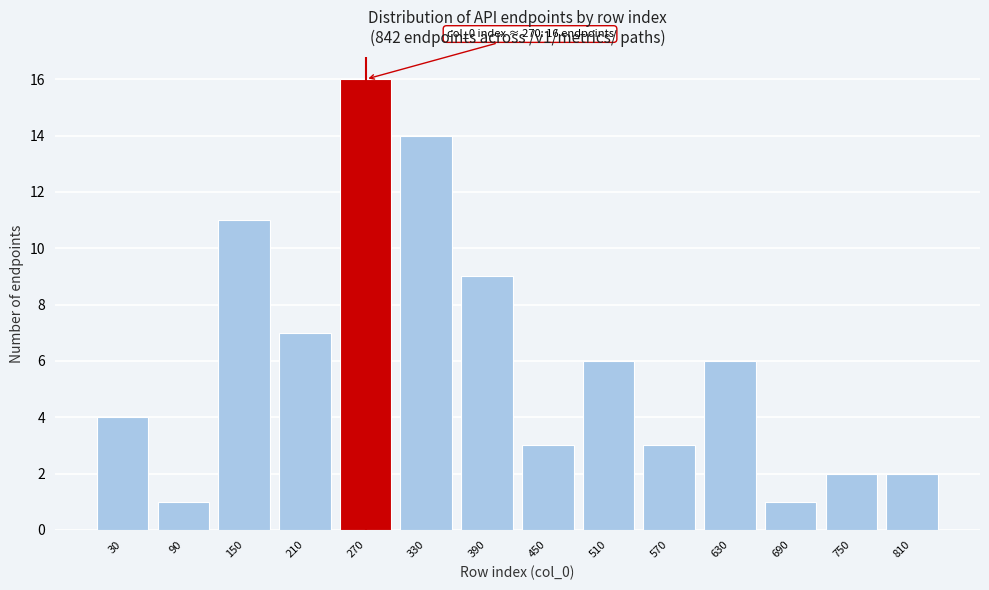

Reading left to right, what are all the values shown in this chart?

30=4	90=1	150=11	210=7	270=16	330=14	390=9	450=3	510=6	570=3	630=6	690=1	750=2	810=2